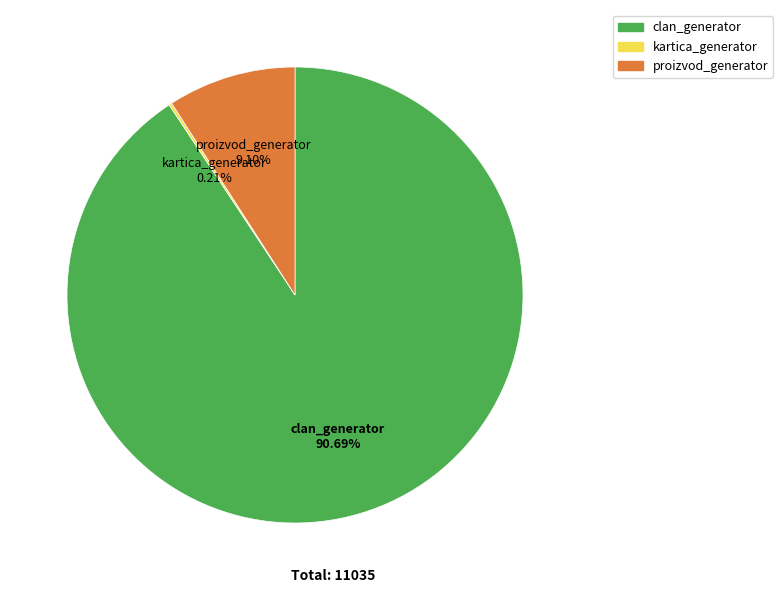

Does clan_generator represent more than half of the total?

Yes